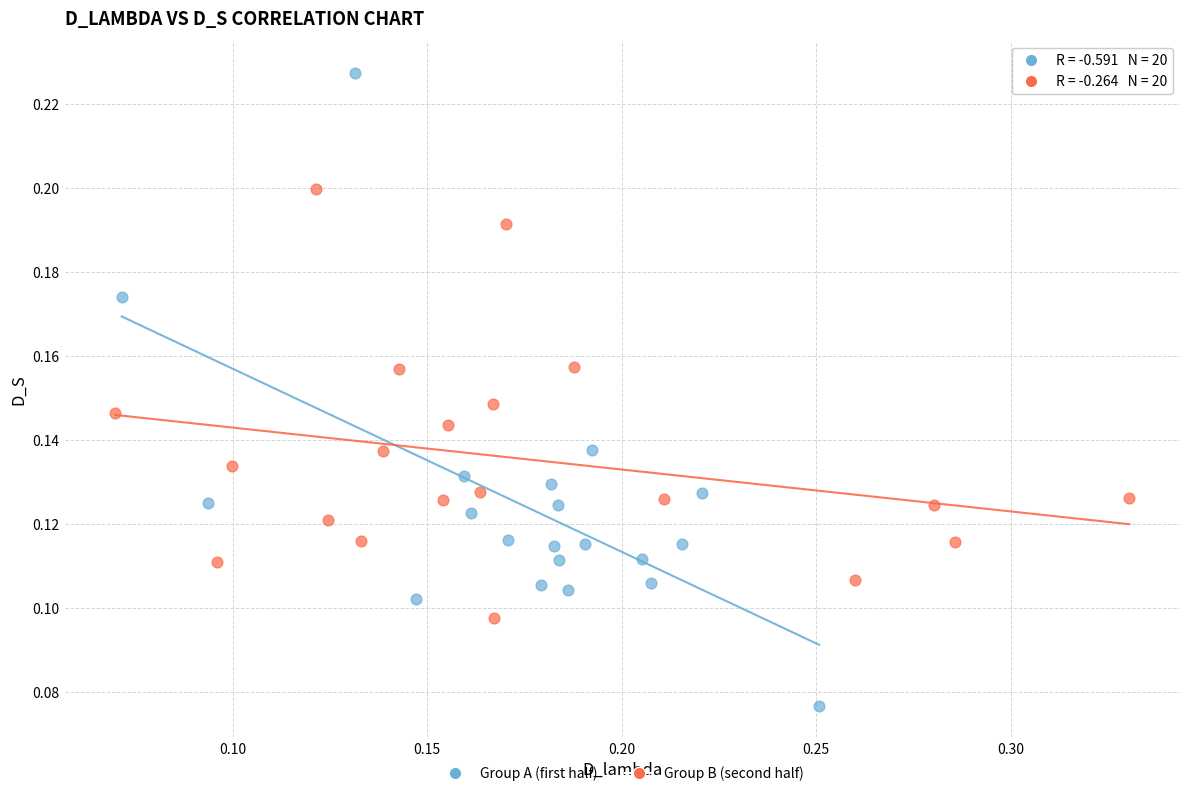

Which series has the widest spread of Y values?

Group A (first half)